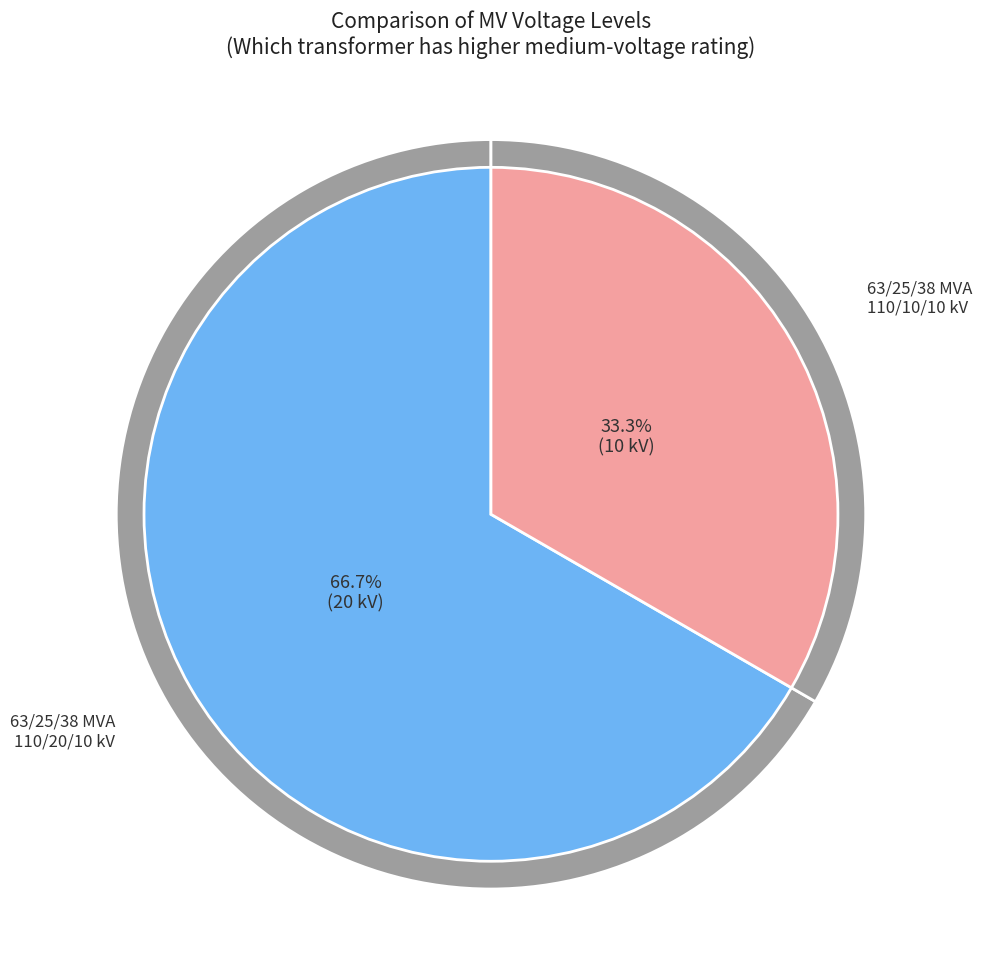

True or false: 63/25/38 MVA 110/20/10 kV accounts for 67% of the total.

True